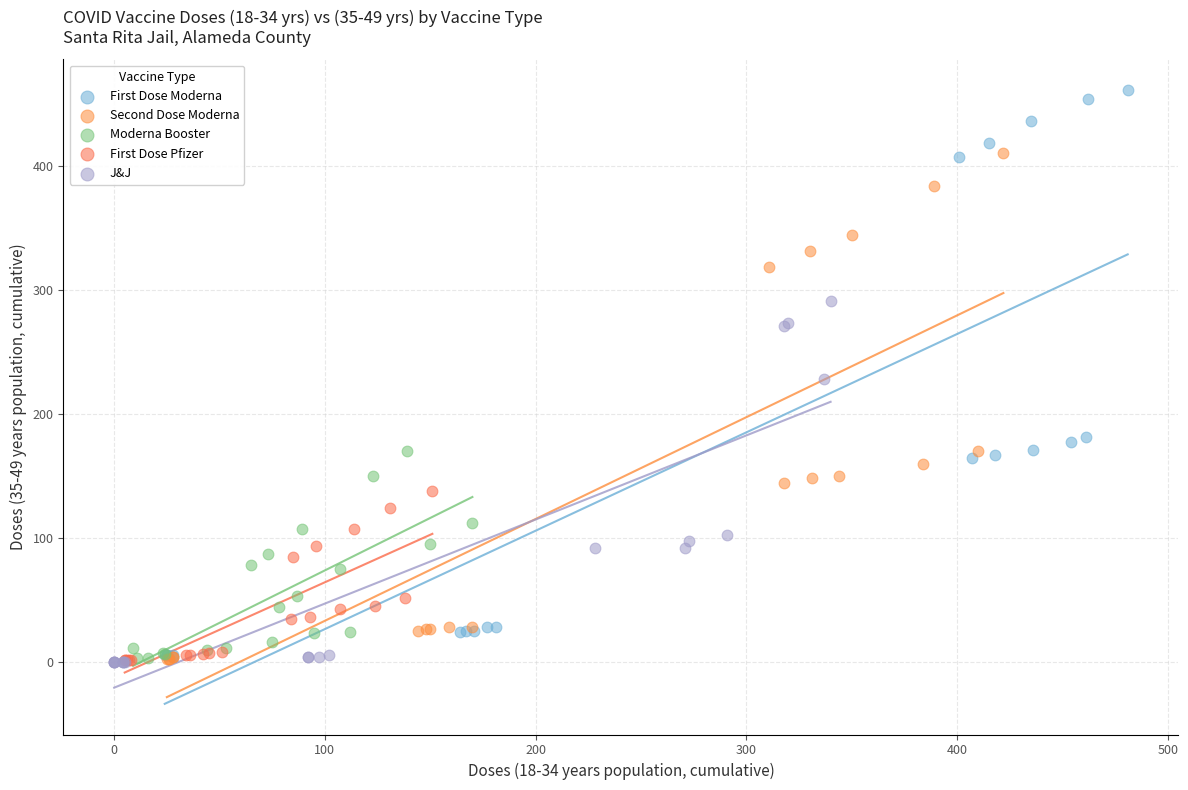

Which series reaches the maximum Y coordinate?

First Dose Moderna